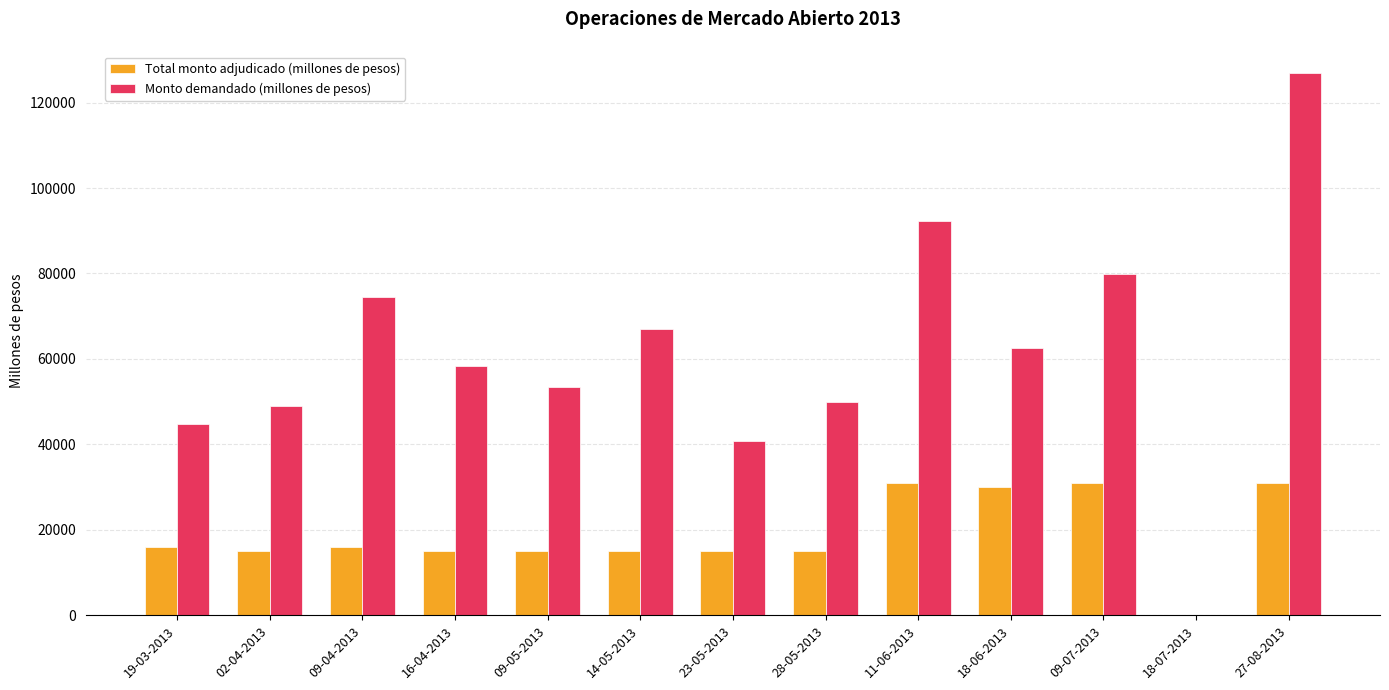

How many positive values does the Monto demandado (millones de pesos) series have?

12